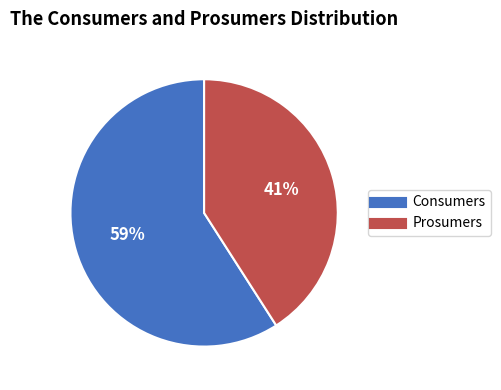

Which slice is the smallest?

Prosumers